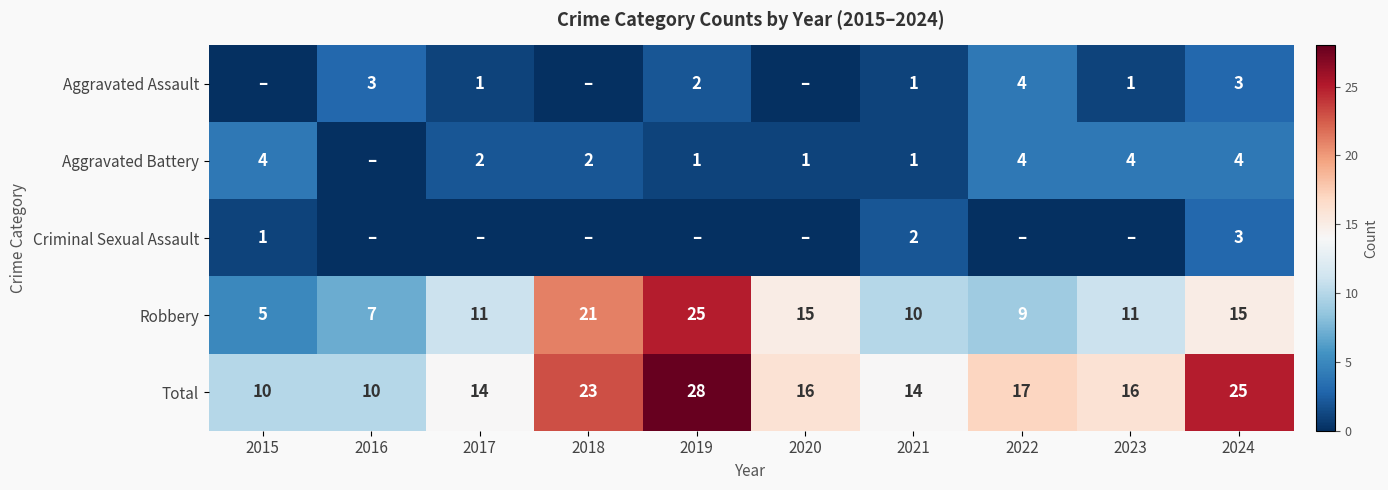

What is the total value across all series at 2015?

20